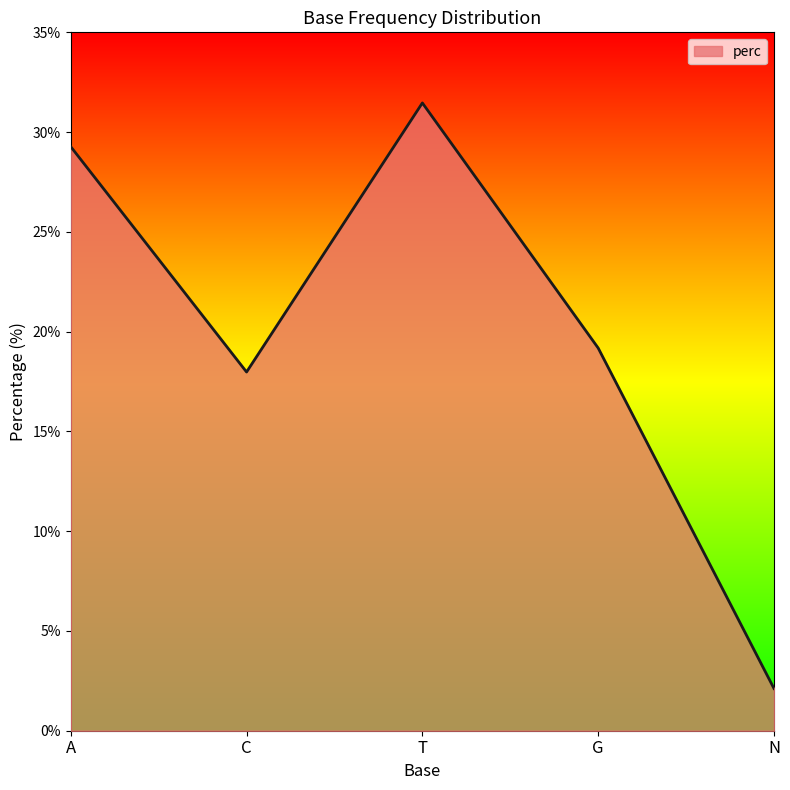

Where is the data nearest to the value 16?

C